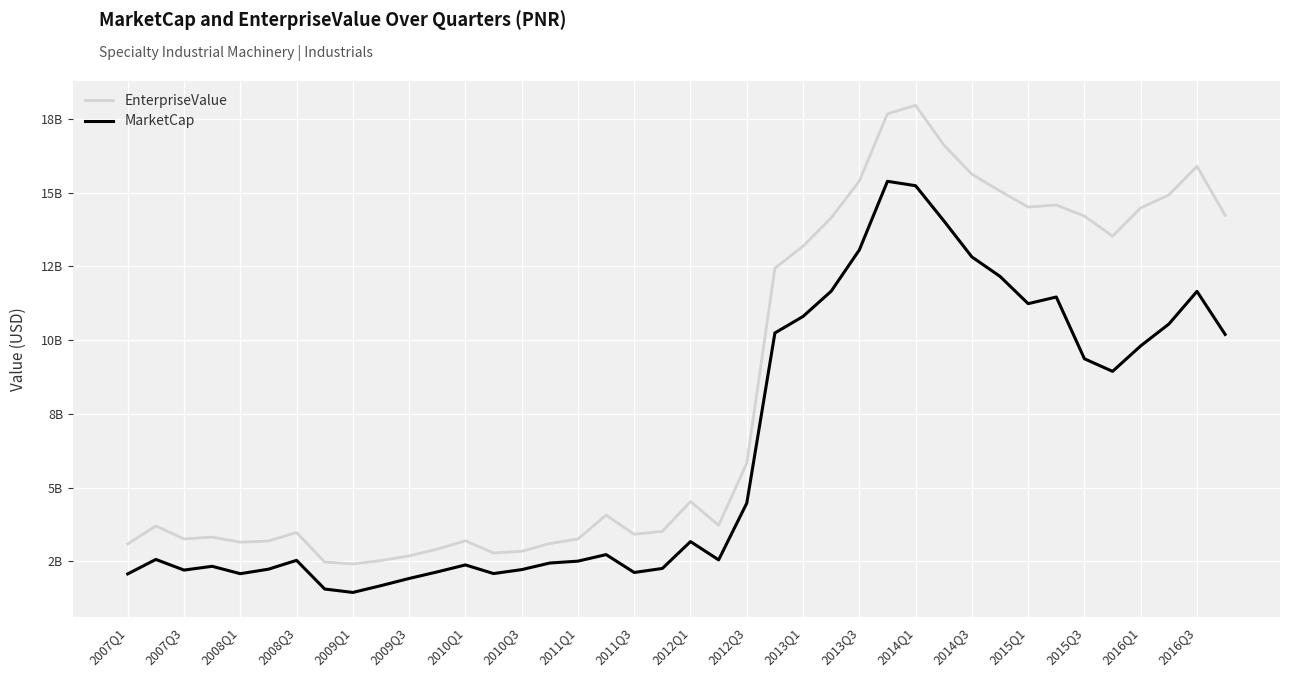

What are all the series names shown in the legend?

EnterpriseValue, MarketCap